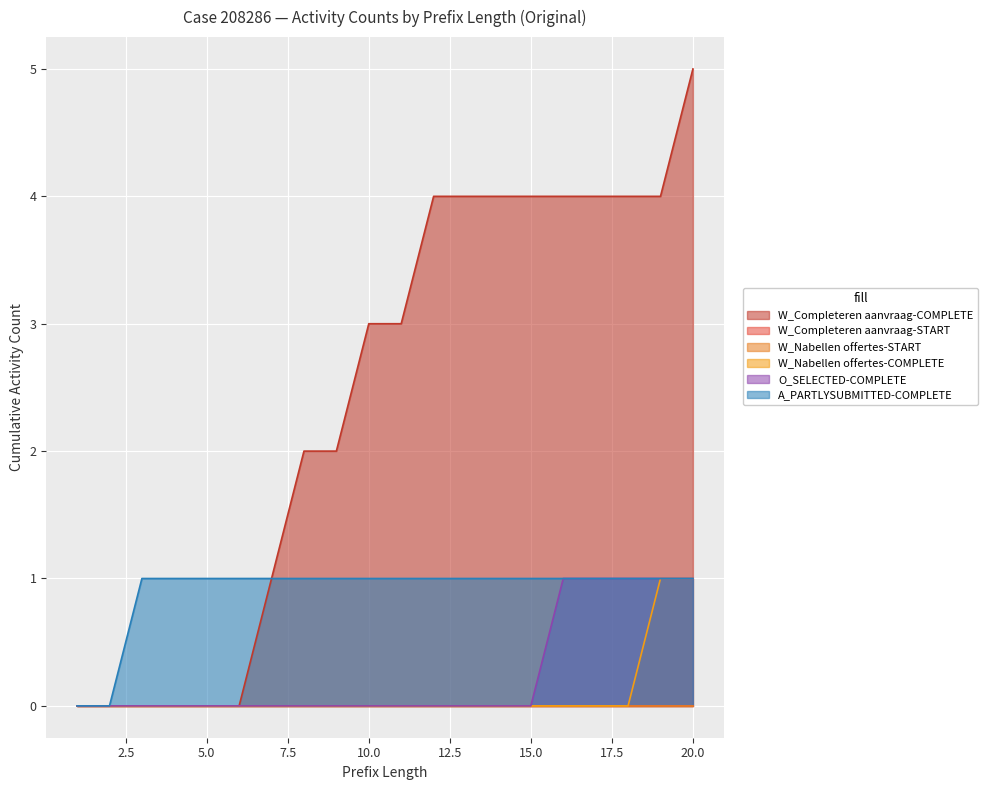

Count the A_PARTLYSUBMITTED-COMPLETE values in the range 1 to 2.

18